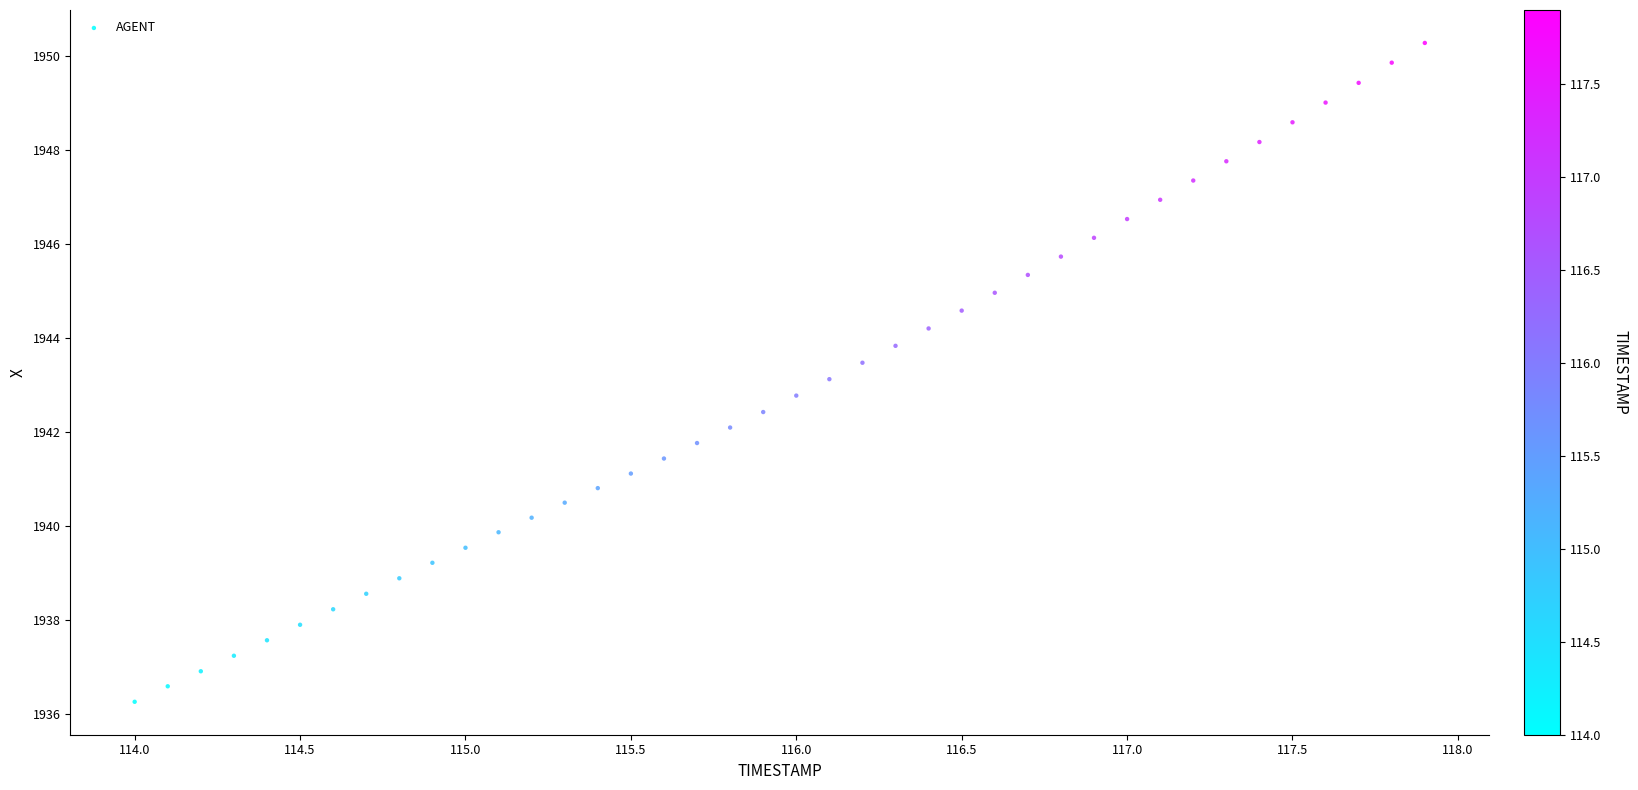

What is the range of Y values (max minus min)?

14.0